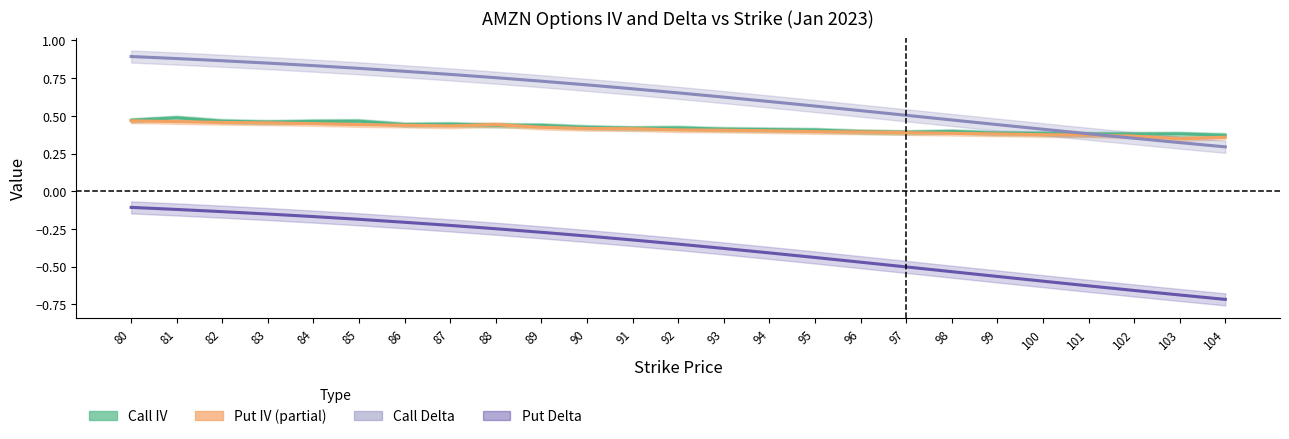

What is the approximate value of Call IV at 92?

0.4